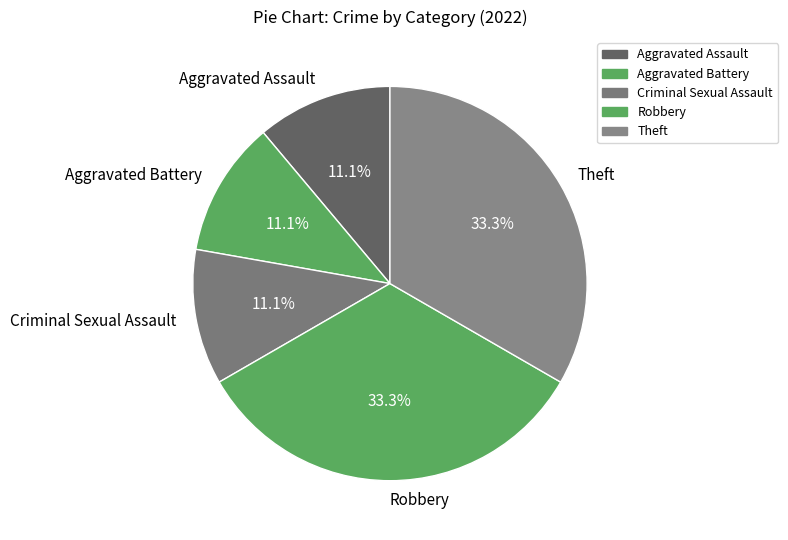

Does Theft represent more than half of the total?

No